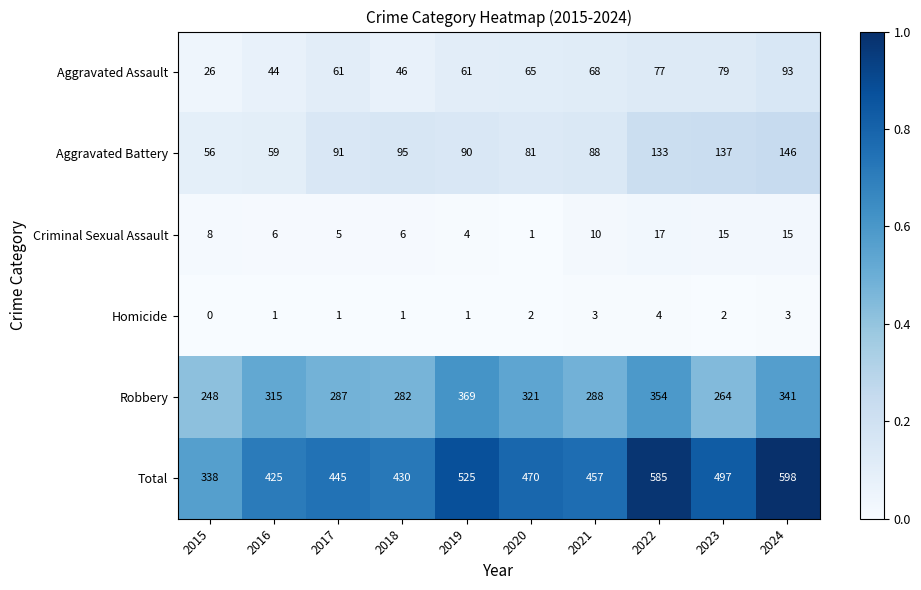

Which category has the lowest value across all series?

2015